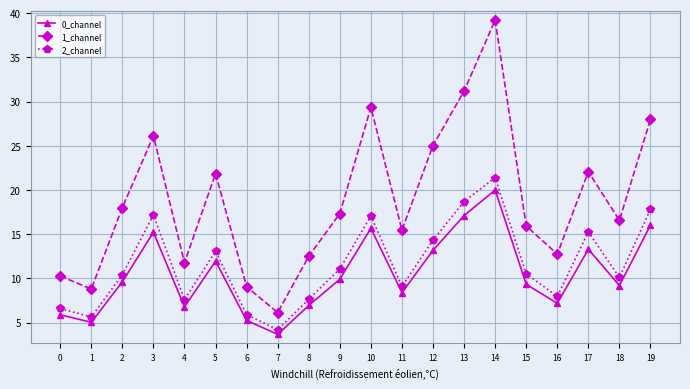

How many series are shown in this chart?

3